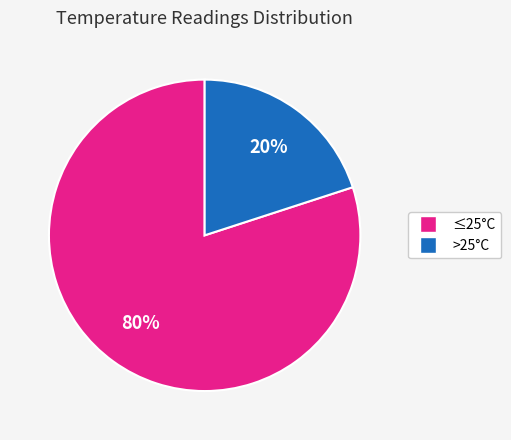

To the nearest percent, what is the average slice percentage?

50%